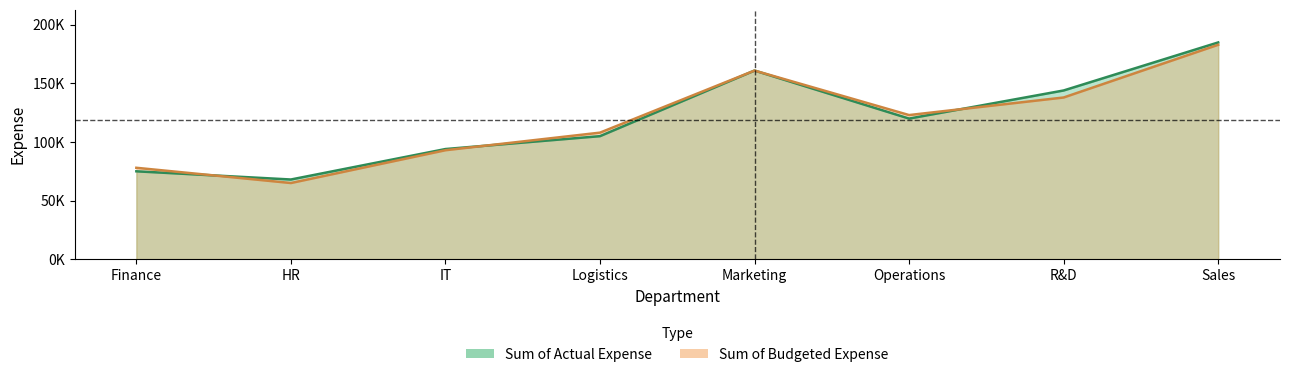

Which has a higher value, Logistics or Sales?

Sales